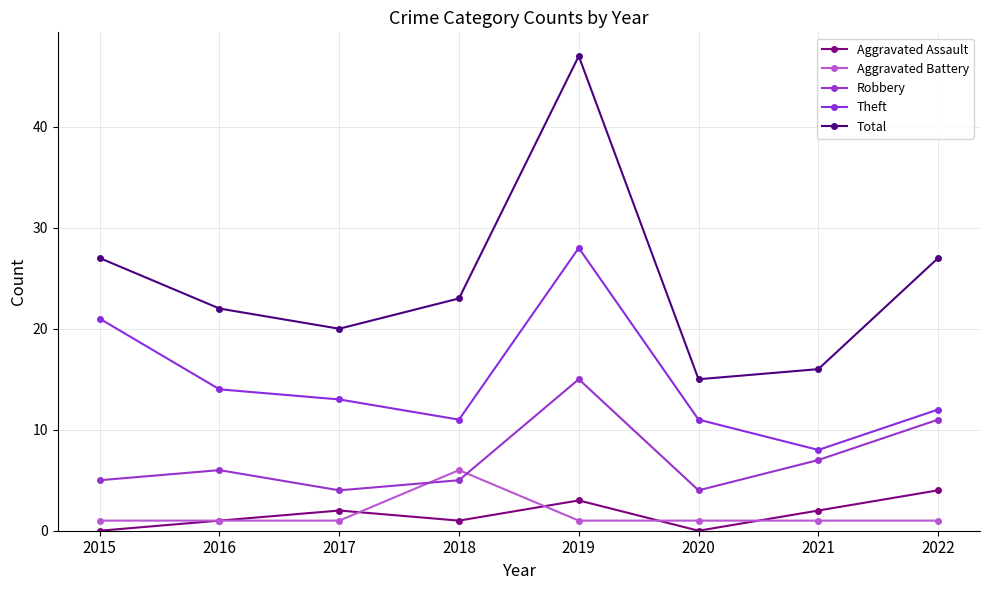

What is the average value of the Robbery series?

7